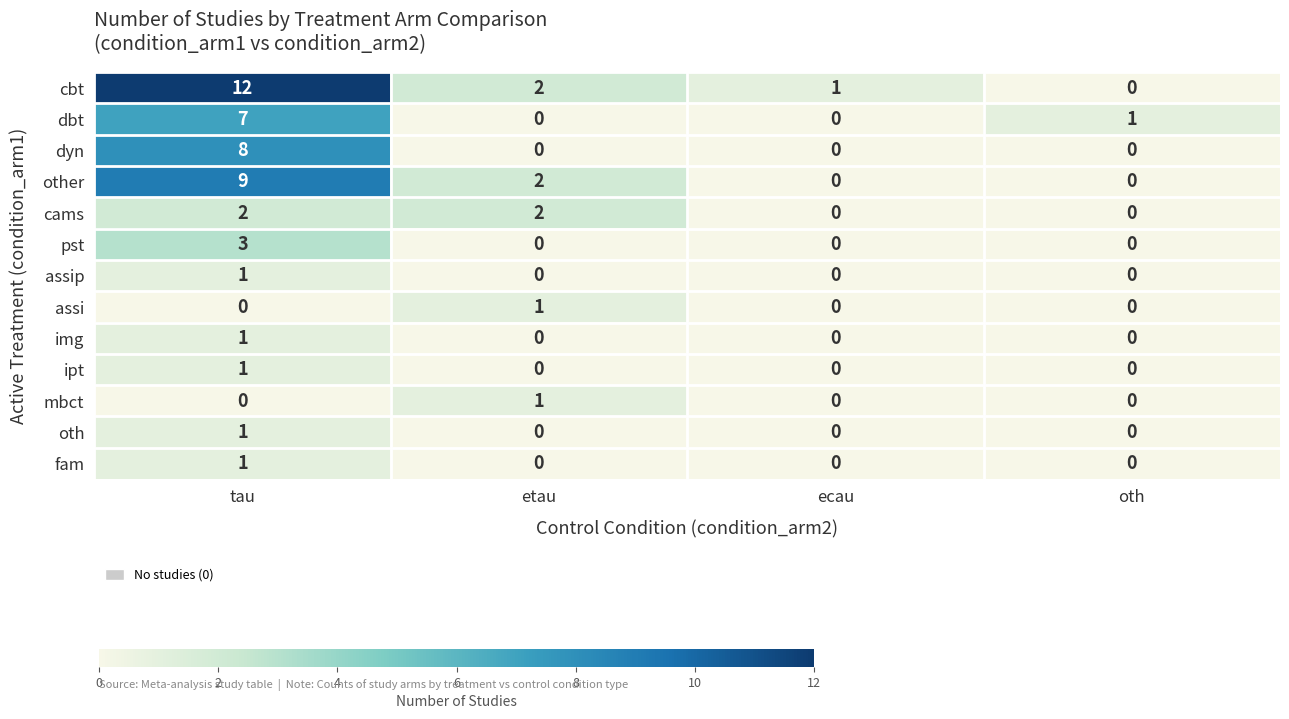

Which label corresponds to the largest value in the chart?

tau